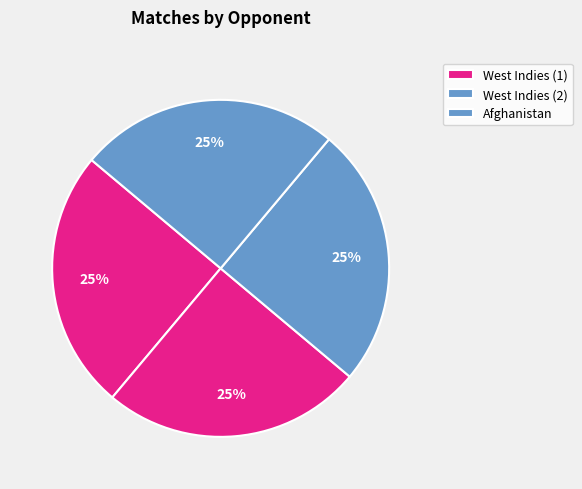

Count the number of slices in the pie.

4